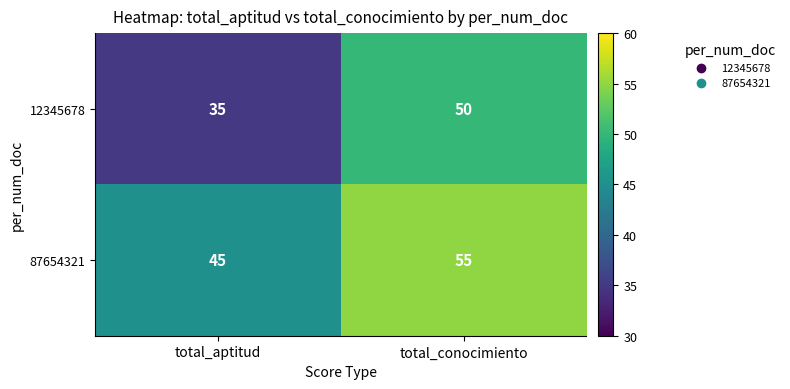

What is the average value of the 87654321 series?

50